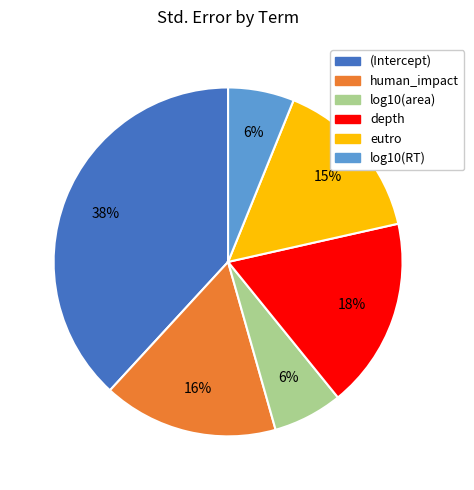

To the nearest percent, what is the difference between the largest and smallest slice percentages?

32%